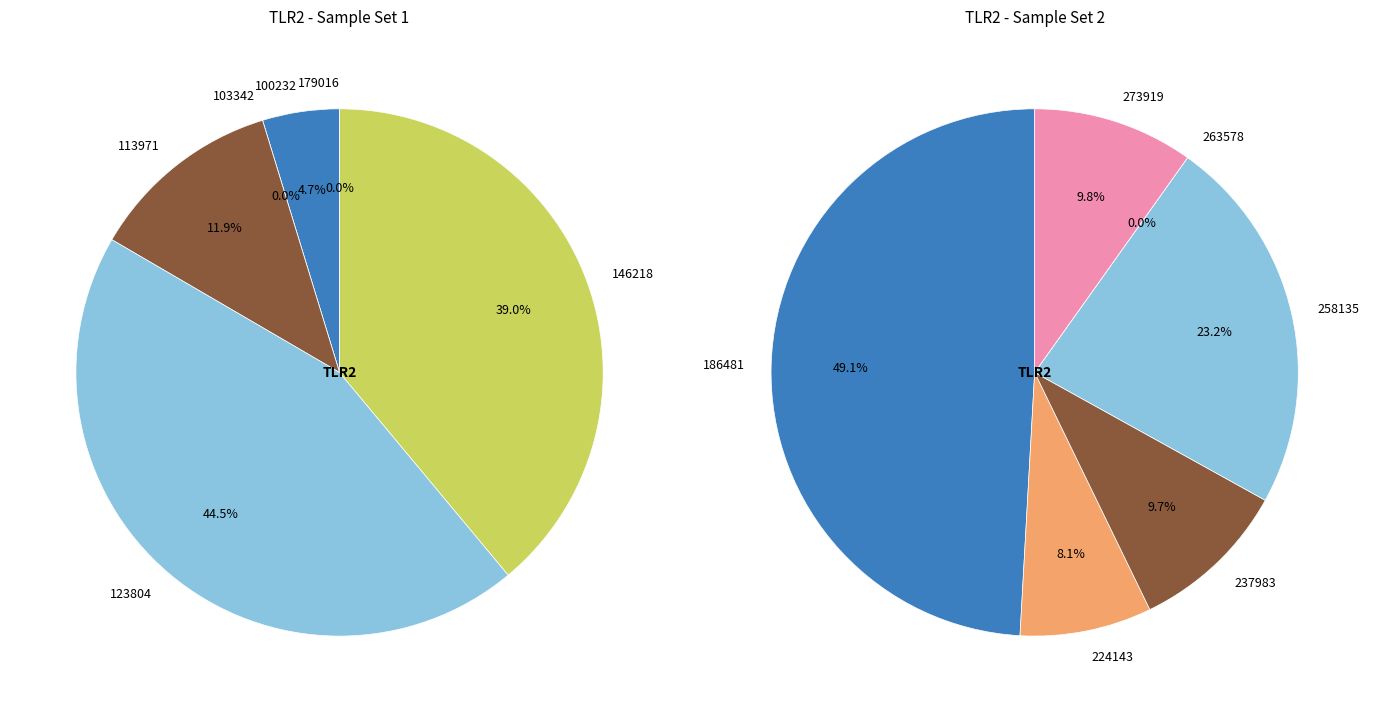

Is 224143 the majority of the pie?

No